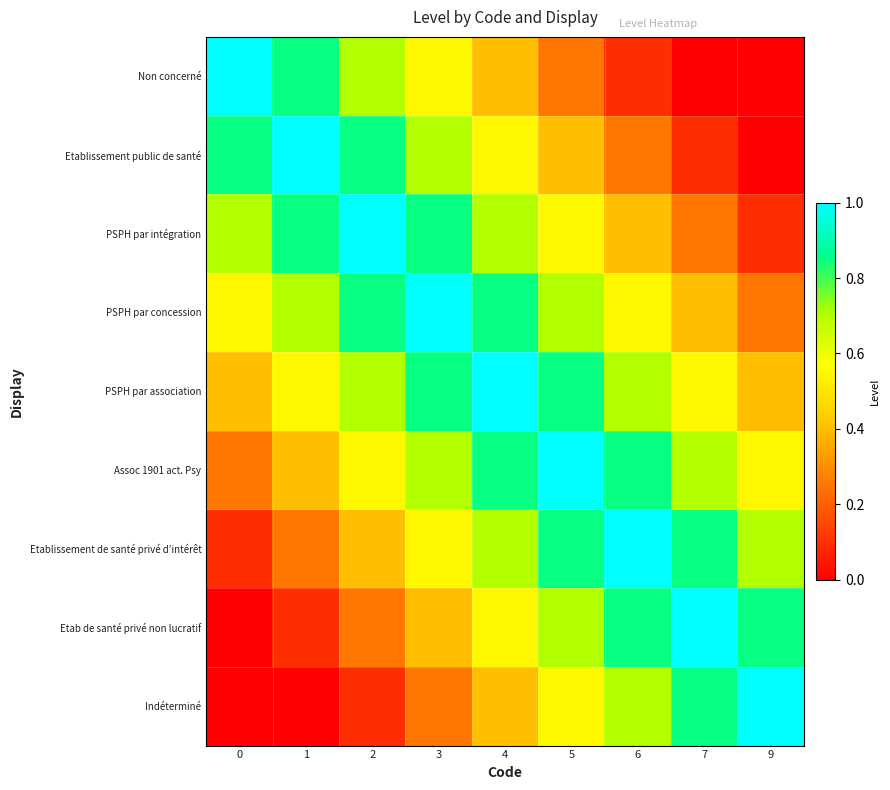

Which series has the largest total across all categories?

PSPH par association